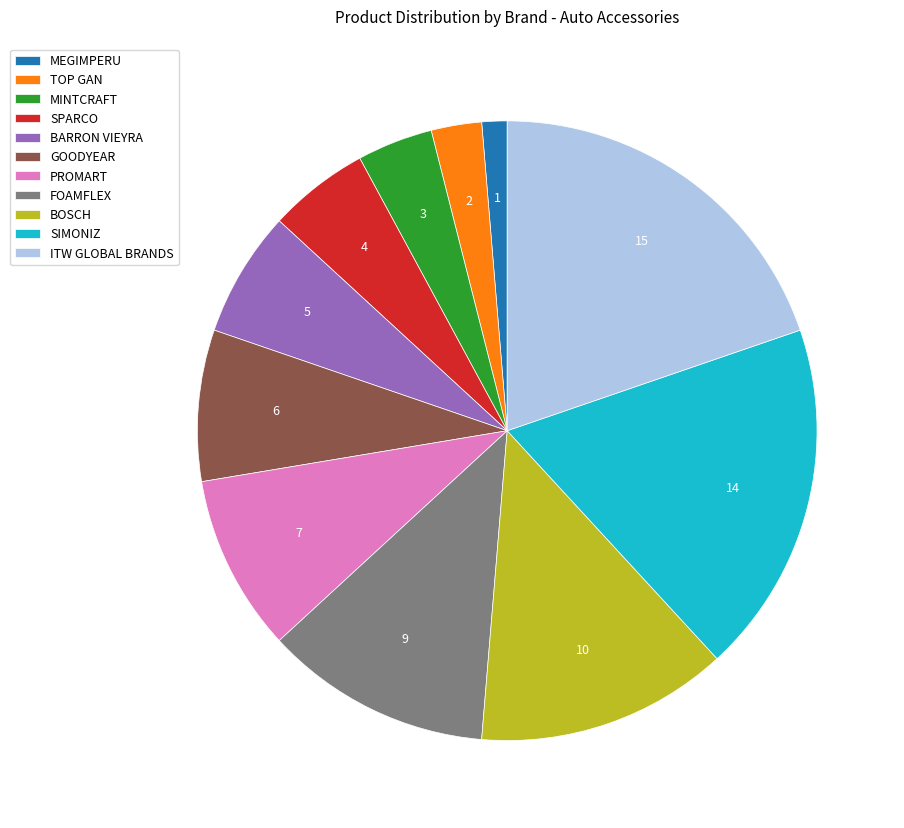

Combined, do MINTCRAFT and SPARCO account for over 50%?

No